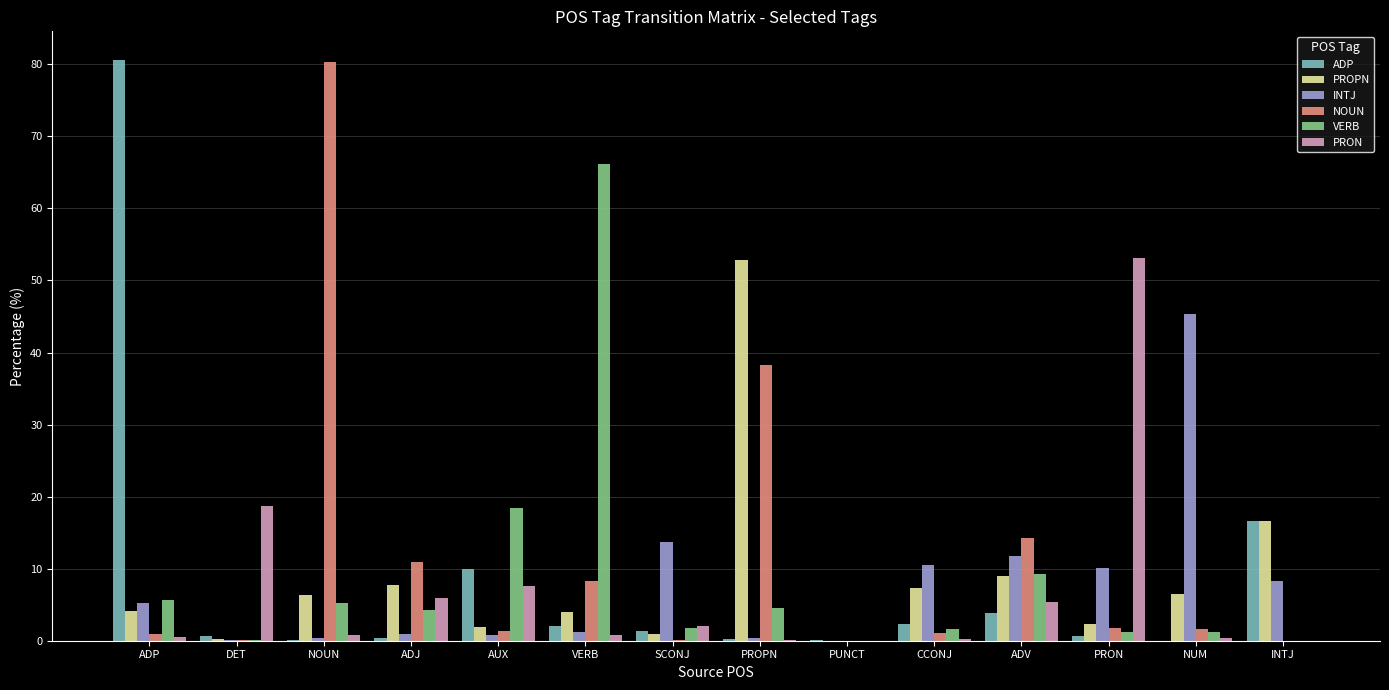

Between DET and PRON, which series saw the biggest shift?

PRON